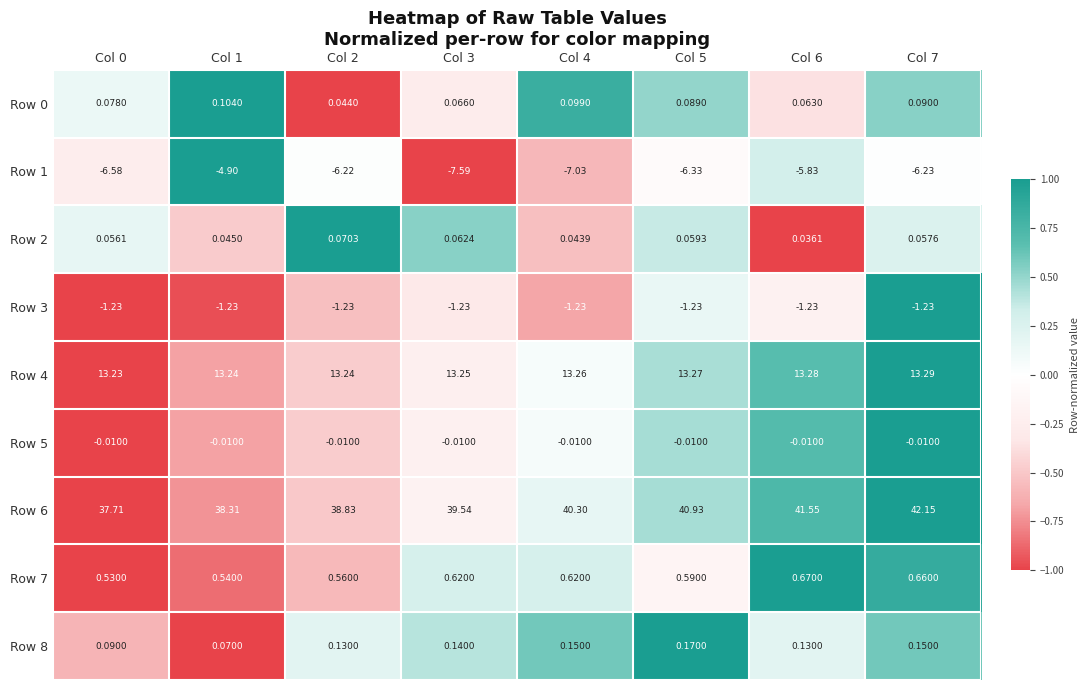

Which series has the widest spread of values?

Row 6